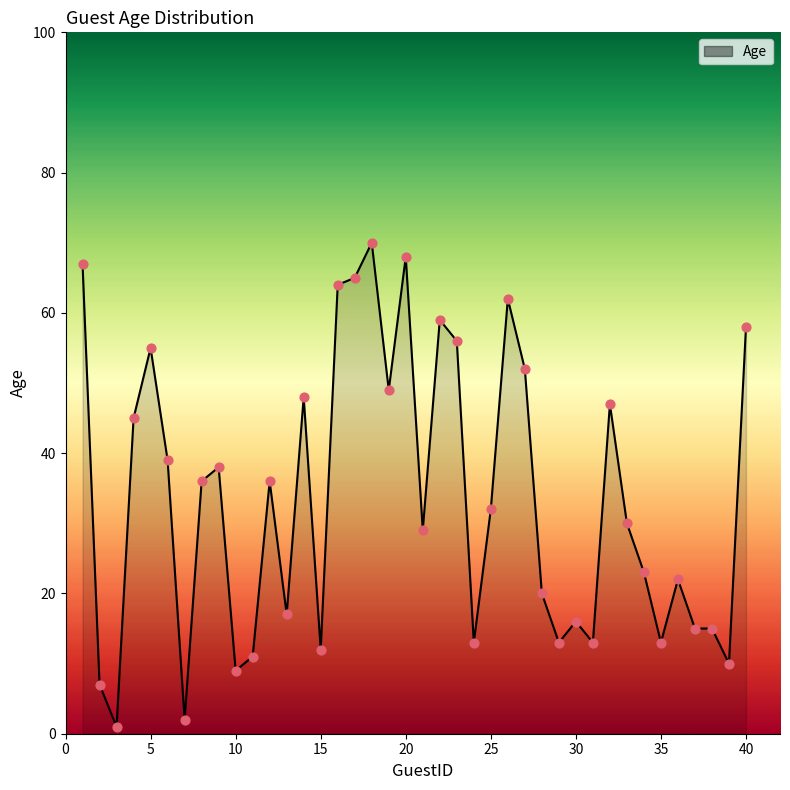

What is the greatest value displayed?

70